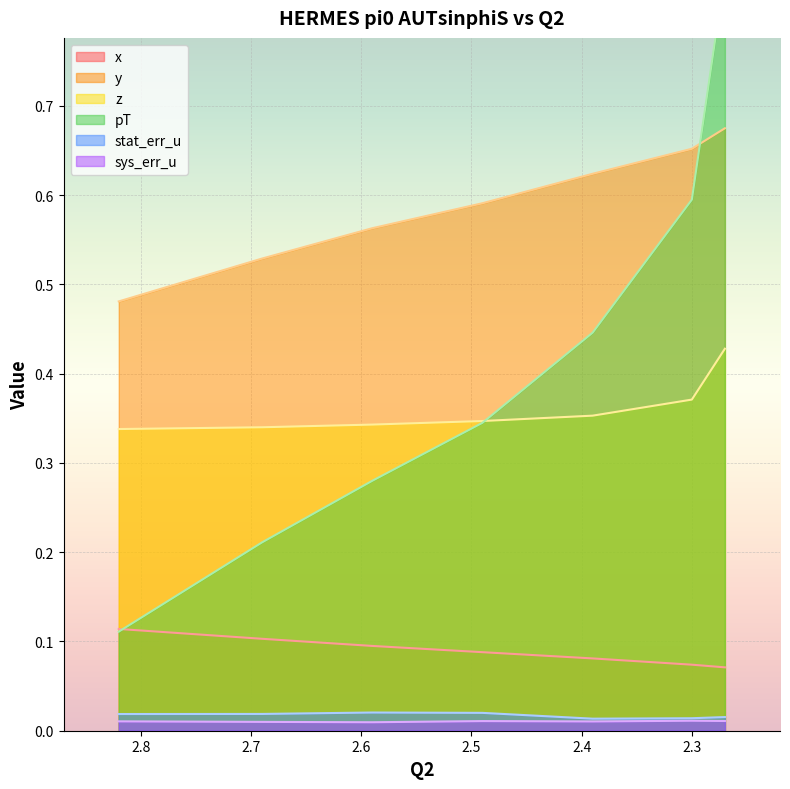

Count the number of categories in the chart.

7